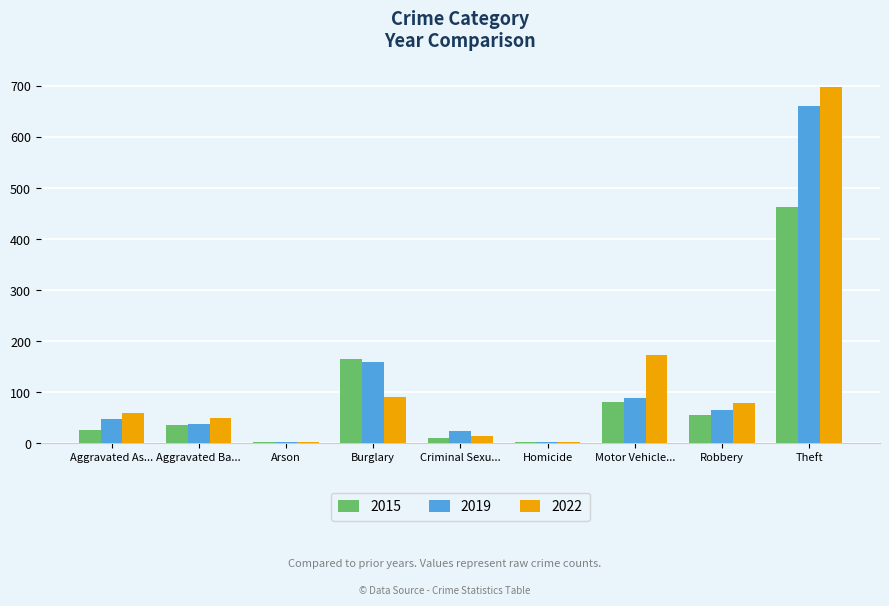

Which category has the highest value across all series?

Theft